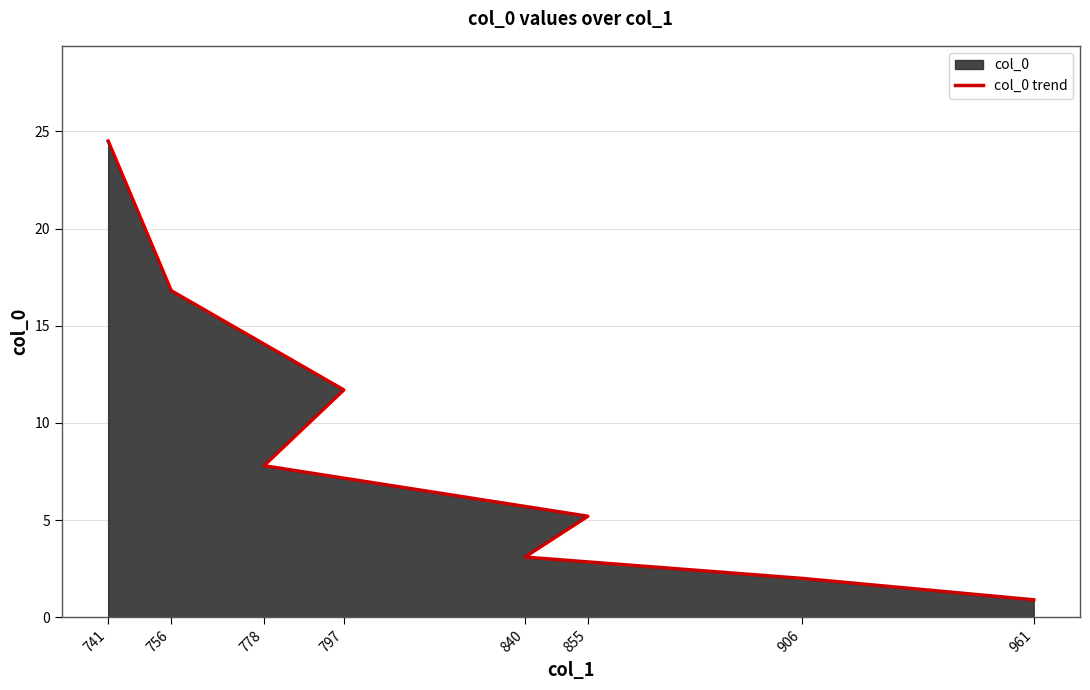

Count the number of categories in the chart.

8